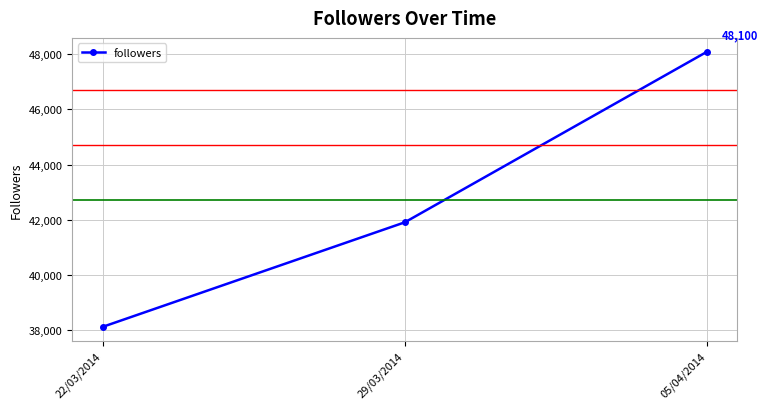

Between 22/03/2014 and 29/03/2014, which is larger?

29/03/2014